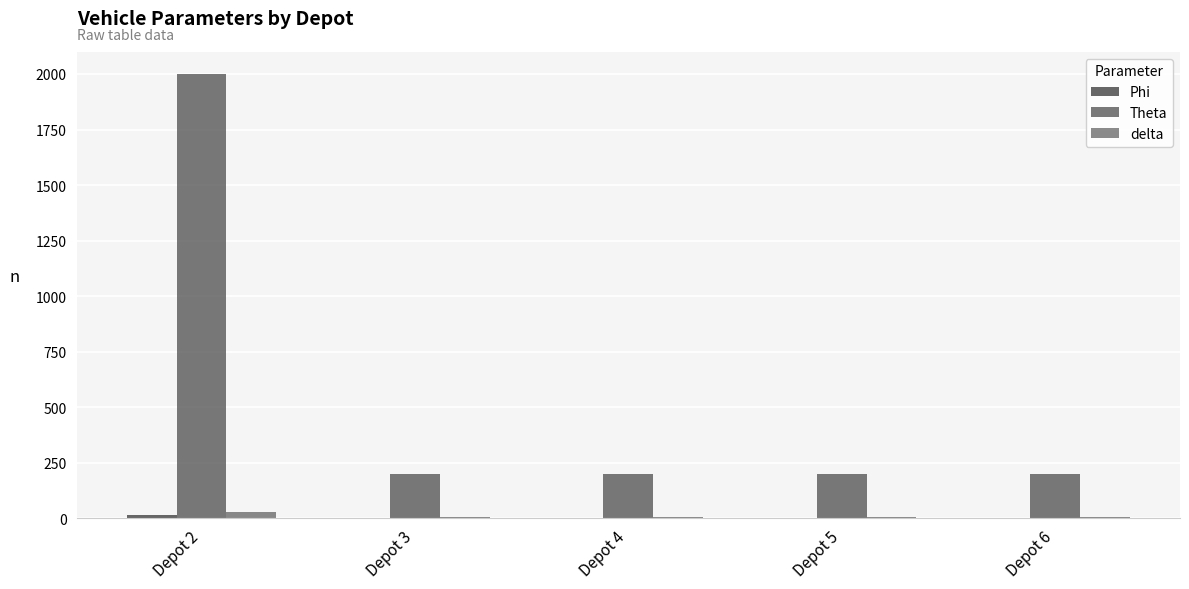

Reading left to right, transcribe all the data shown in this chart.

Phi: Depot 2=16	Depot 3=1	Depot 4=1	Depot 5=1	Depot 6=1
Theta: Depot 2=2000	Depot 3=200	Depot 4=200	Depot 5=200	Depot 6=200
delta: Depot 2=30	Depot 3=6	Depot 4=6	Depot 5=6	Depot 6=6